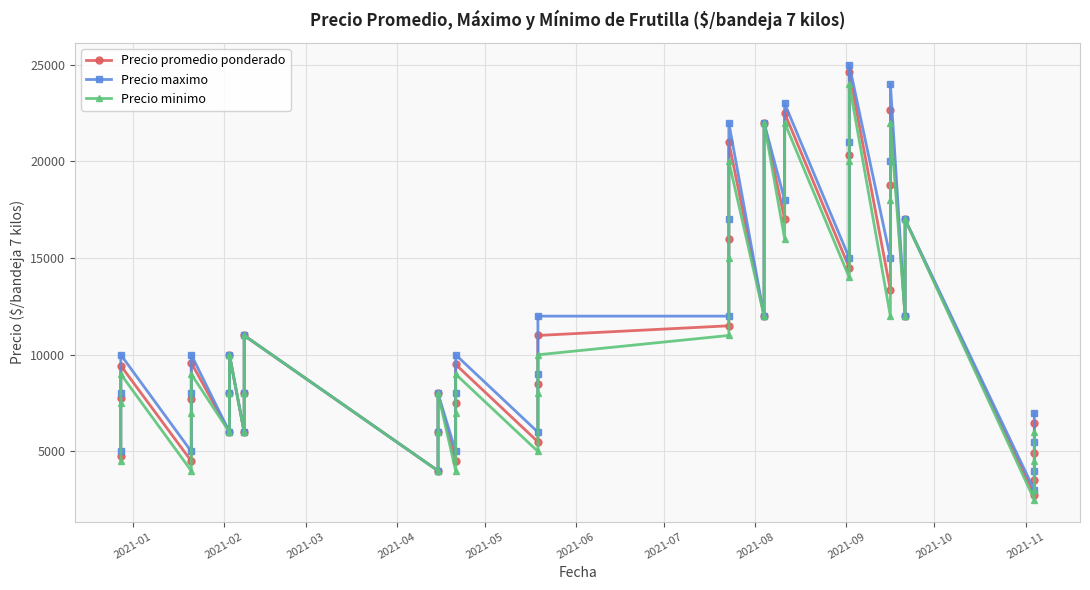

What are all the series names shown in the legend?

Precio promedio ponderado, Precio maximo, Precio minimo